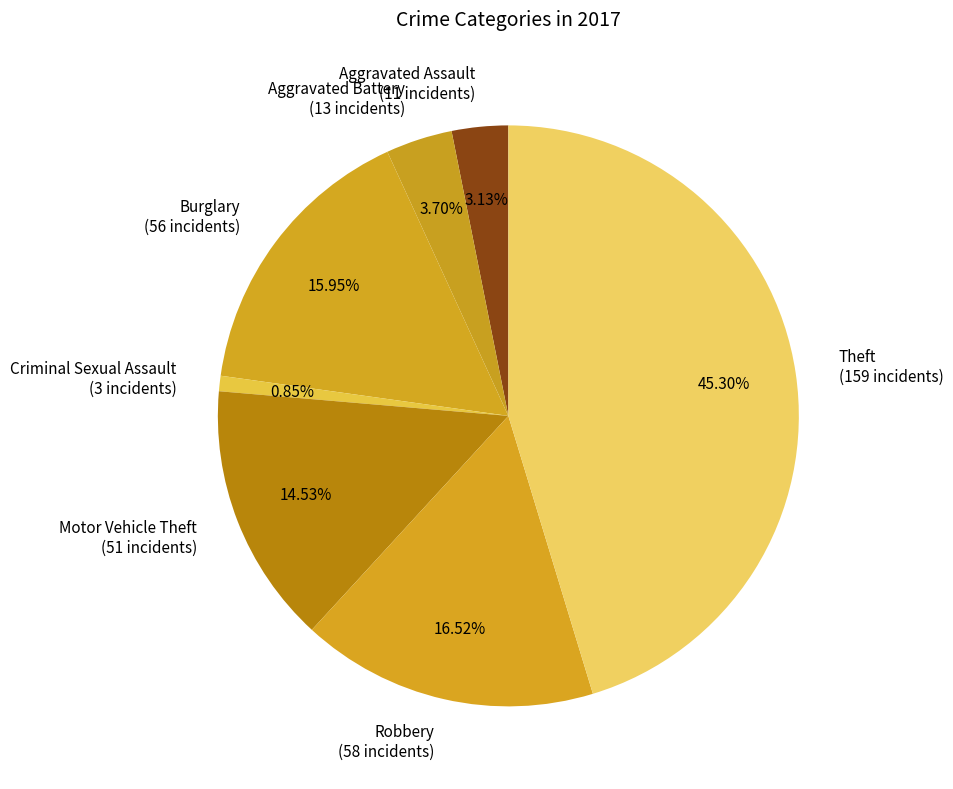

Is Robbery the majority of the pie?

No